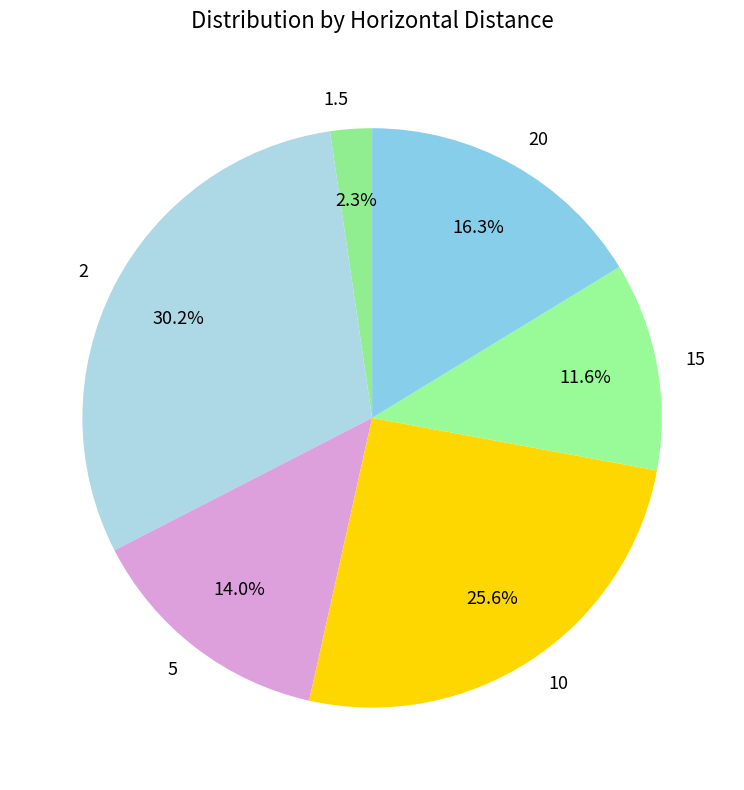

To the nearest percent, what is the difference between the largest and smallest slice percentages?

28%